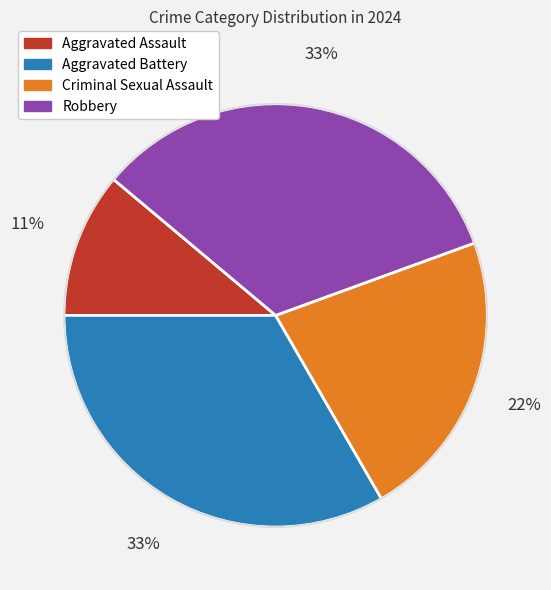

The Criminal Sexual Assault slice represents 12% of the pie. True or false?

False